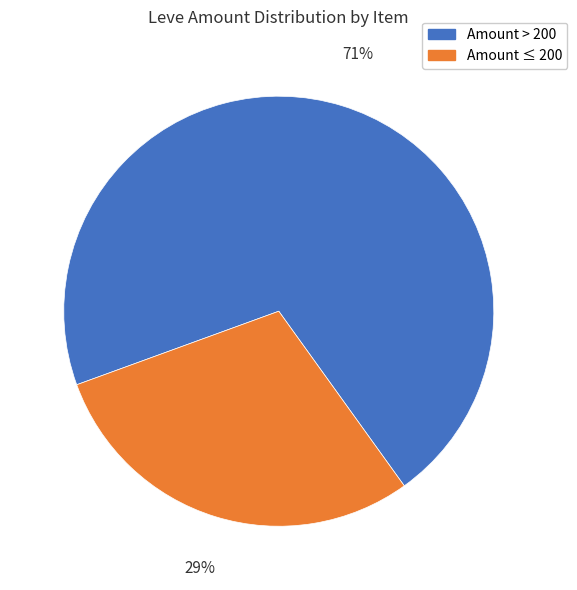

Count the number of slices in the pie.

2